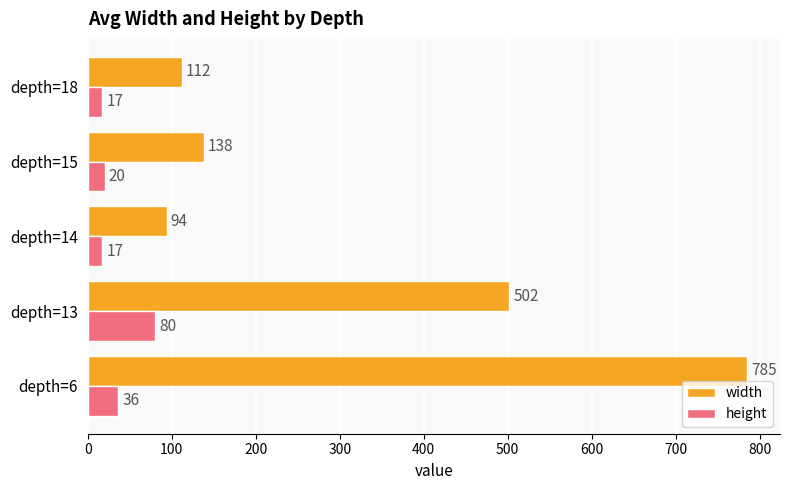

Which category has the highest value in the height series?

depth=13